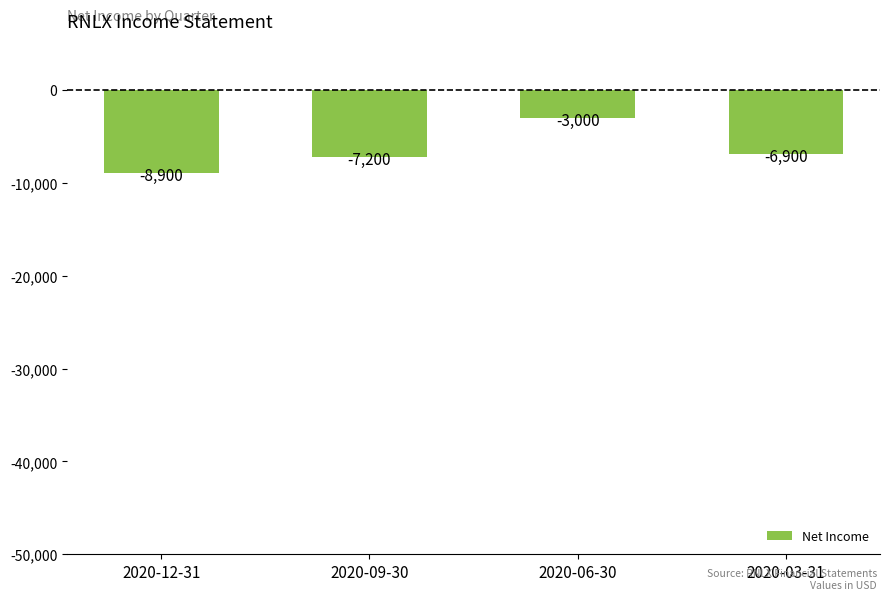

How many bars are there in total?

4